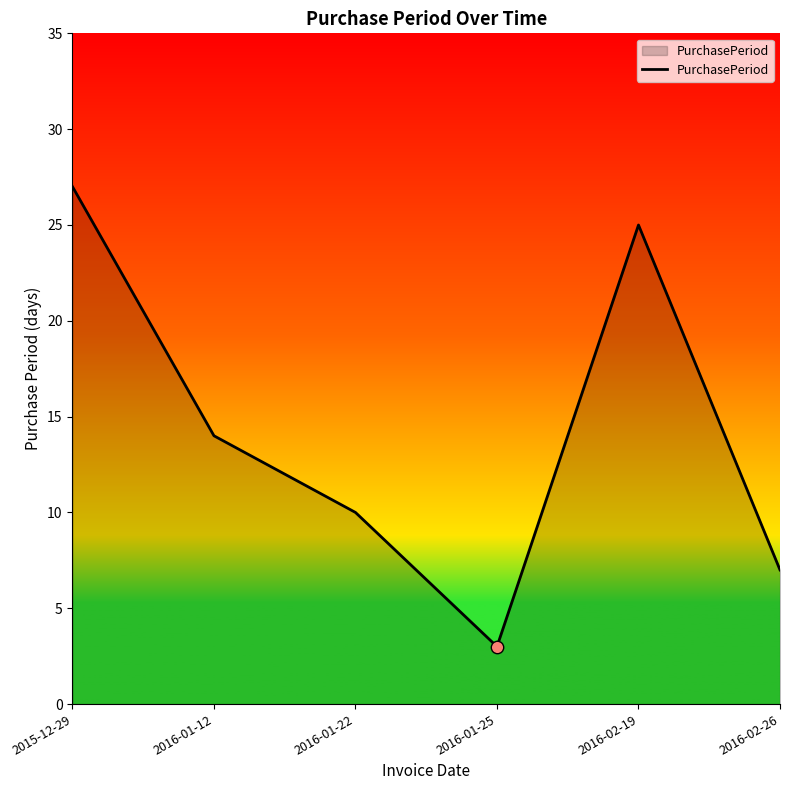

What is the change in value from 2015-12-29 to 2016-01-12?

-13